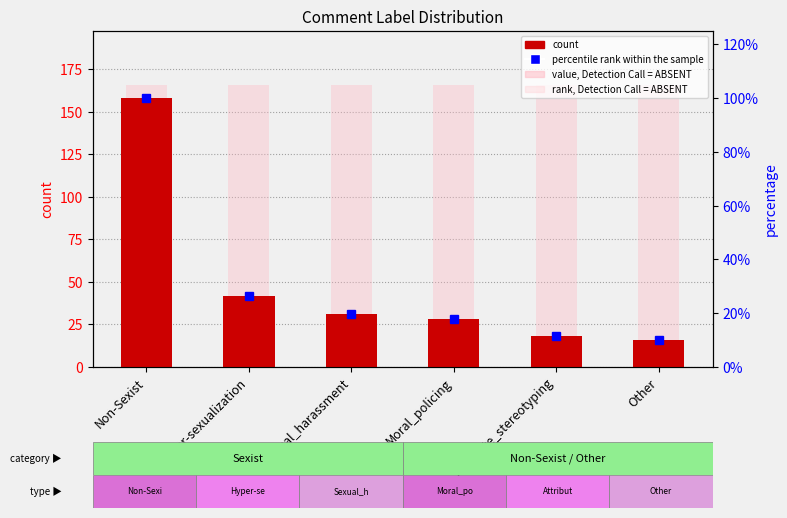

Approximately how many times larger is the value at Other compared to Moral_policing?

0.6